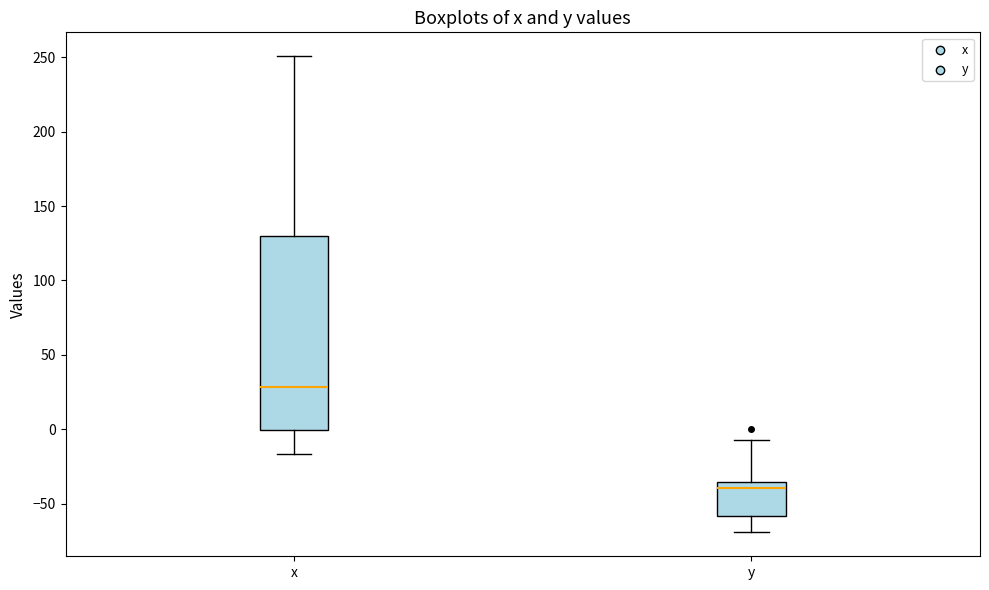

Which box is the tallest, from its lower edge to its upper edge?

x